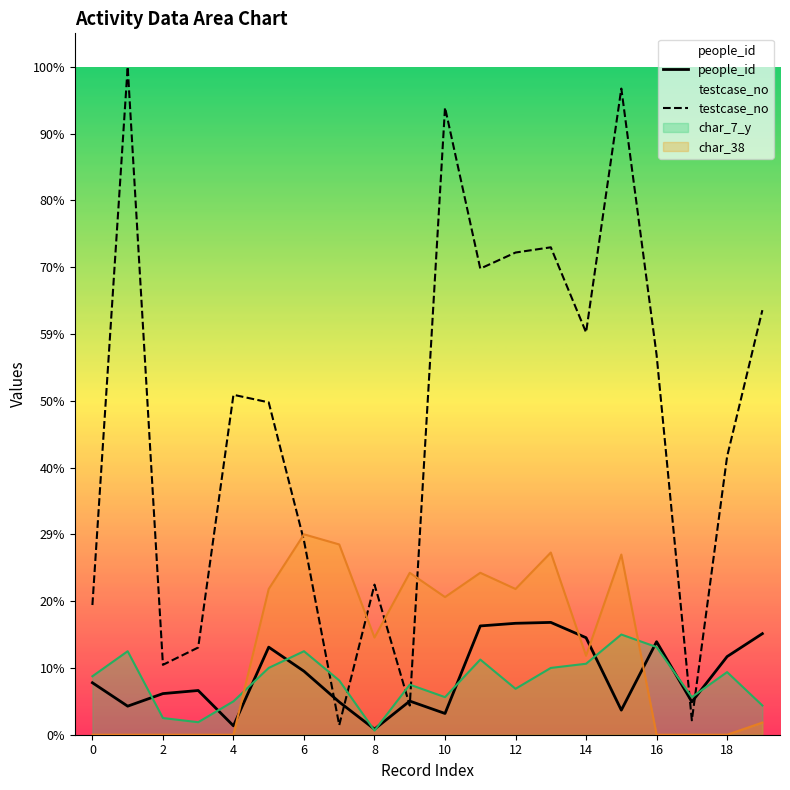

How many data points in testcase_no are less than 1093697?

10